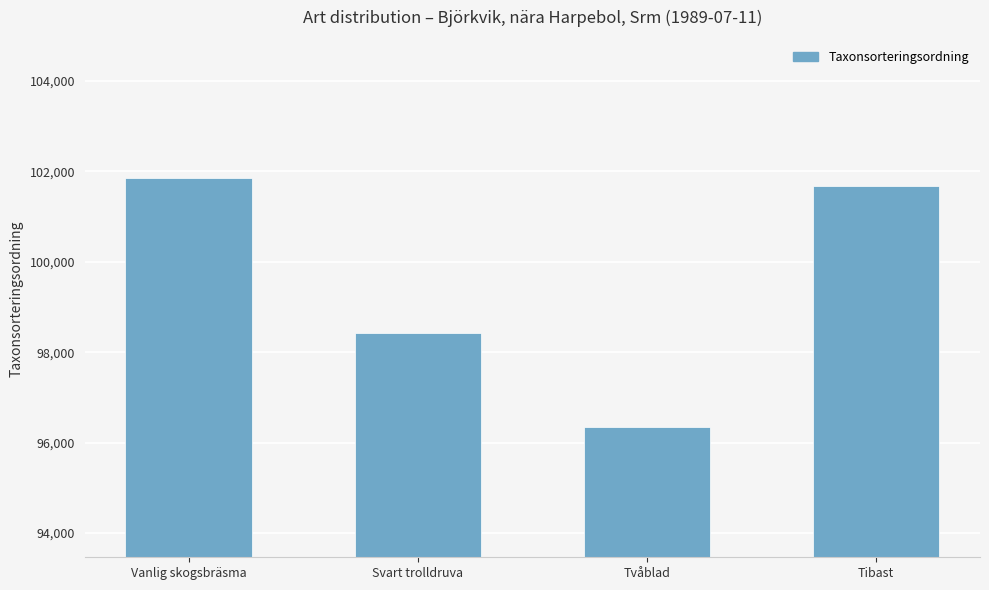

What is the label of the 3rd bar from the left?

Tvåblad